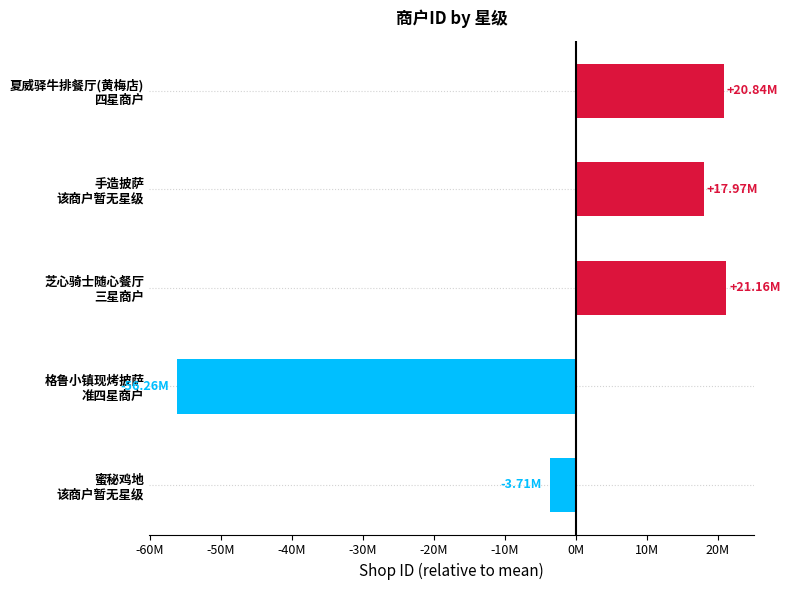

What is the maximum value shown in the chart?

21157478.6